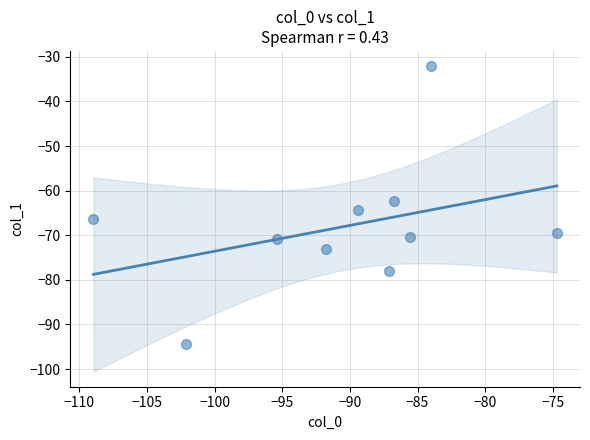

What is the range of X values (max minus min)?

34.3